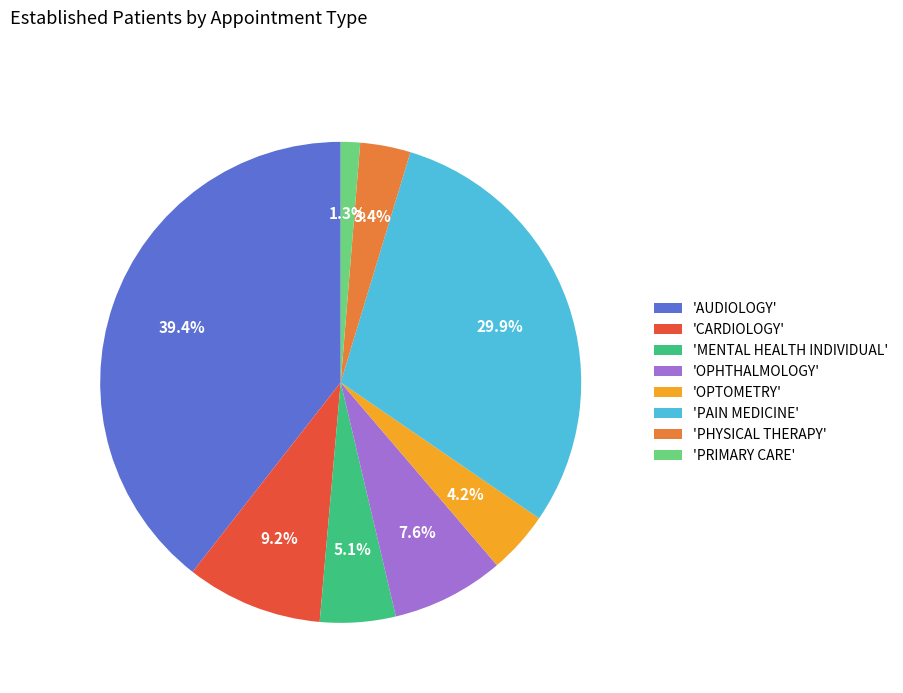

What is the ratio of the value at 'OPHTHALMOLOGY' to the value at 'PAIN MEDICINE'?

0.3